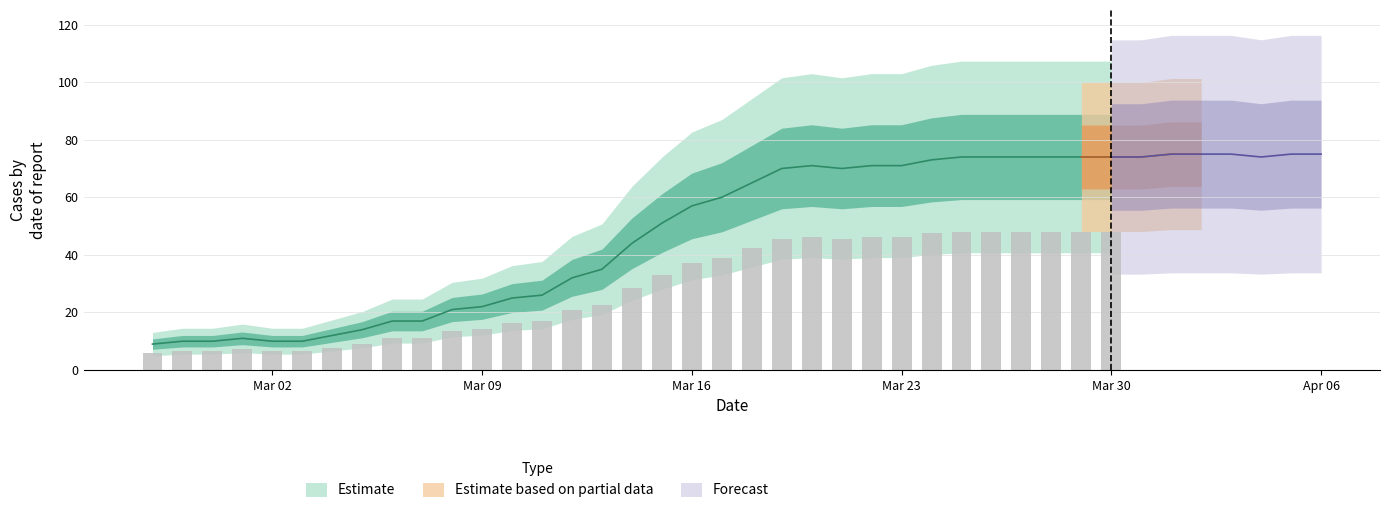

Approximately how many times larger is the value at 2020-03-11 compared to 2020-03-27?

0.4